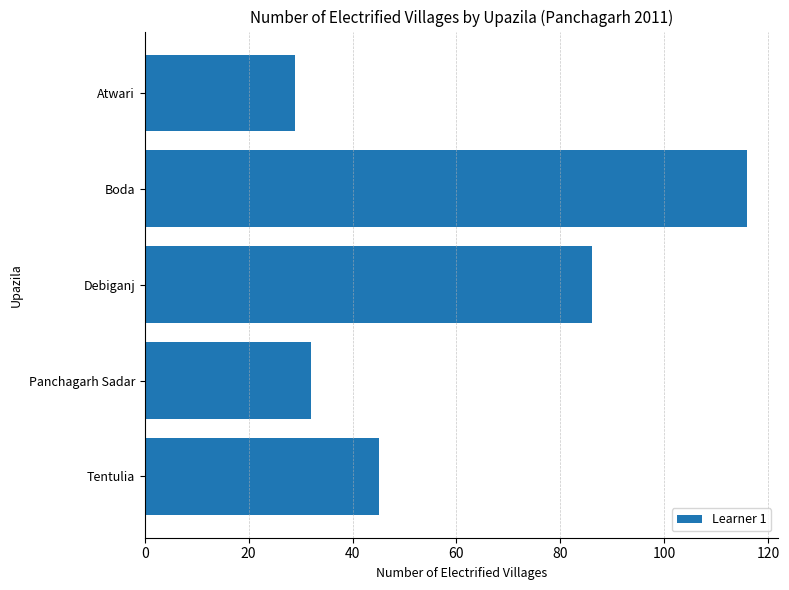

What is the average value?

62